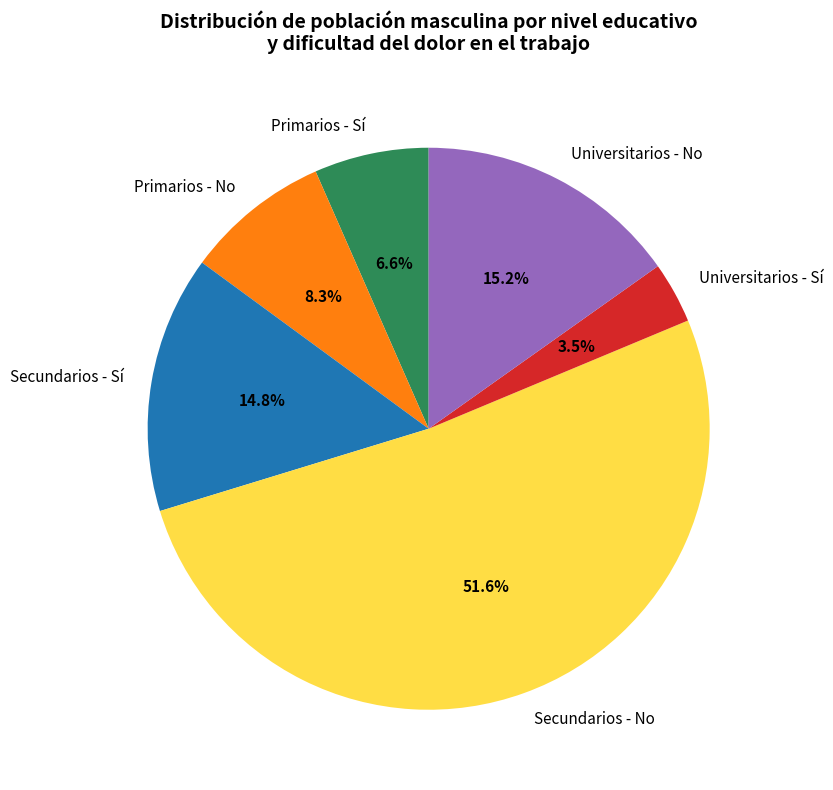

How much of the chart is everything except Primarios - Sí?

93.4%